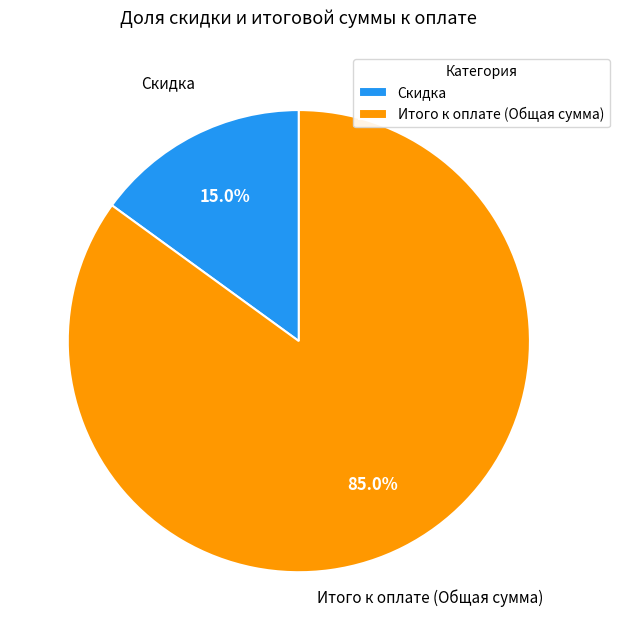

Which has a higher value, Скидка or Итого к оплате (Общая сумма)?

Итого к оплате (Общая сумма)